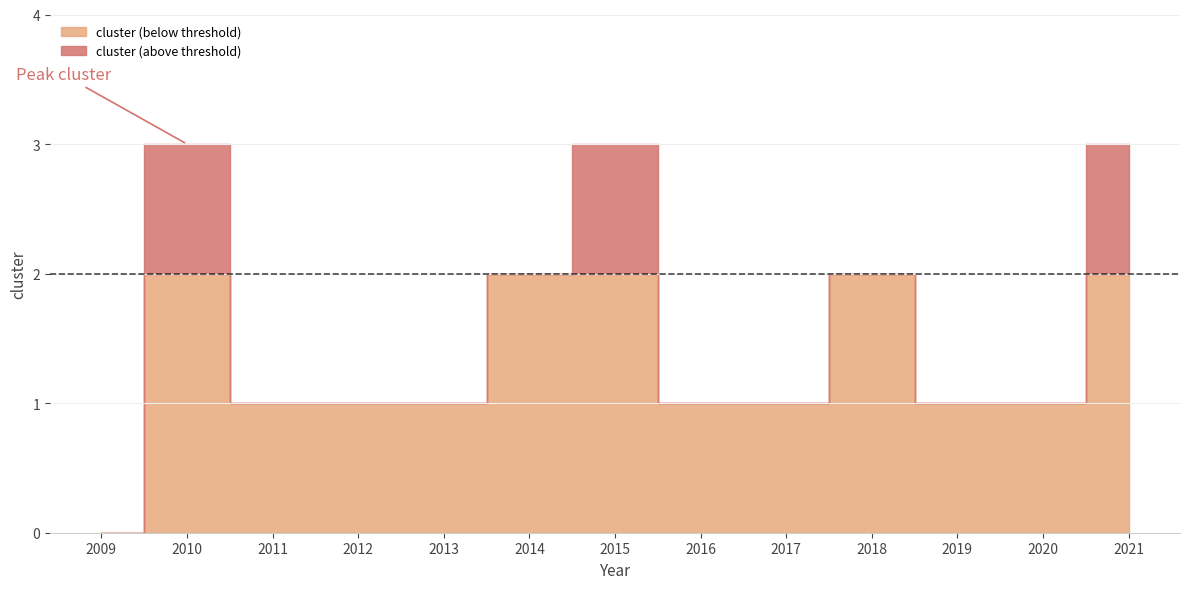

Where is the first local maximum?

2010